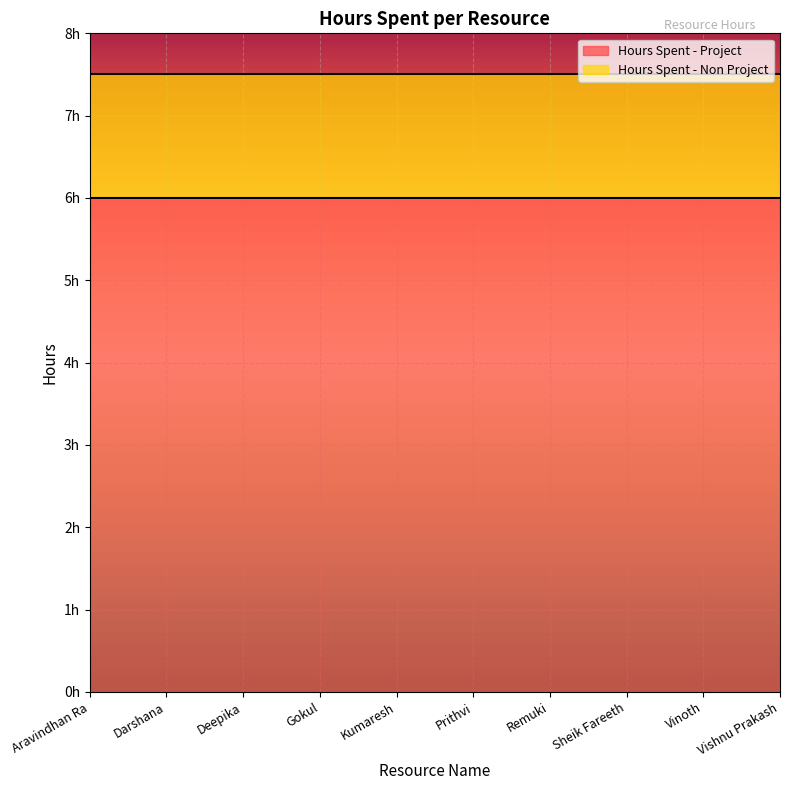

What is the label of the 4th point from the right?

Remuki